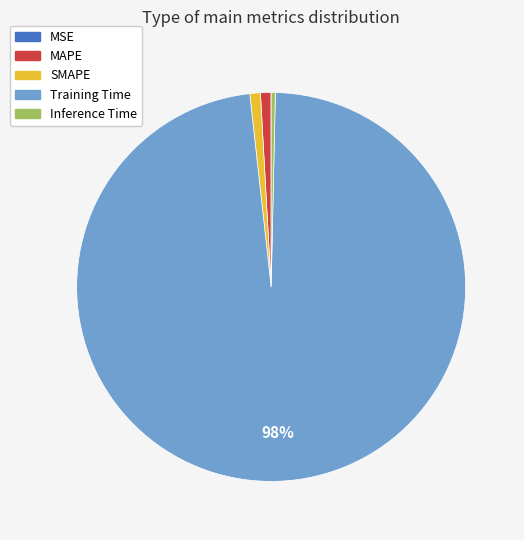

To the nearest percent, what is the difference between the Inference Time and Training Time slice percentages?

98%